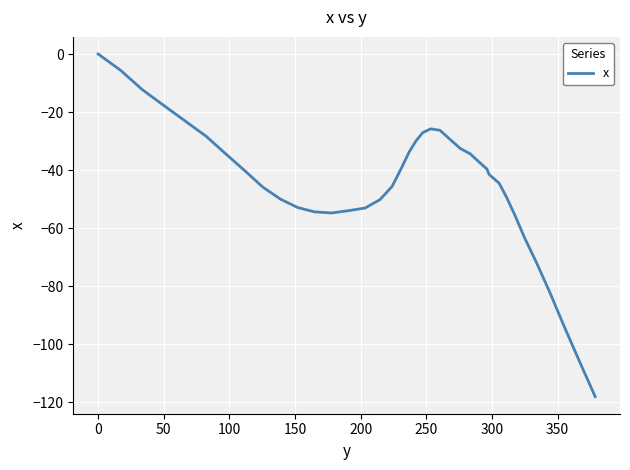

What is the difference between the maximum and minimum values?

118.1